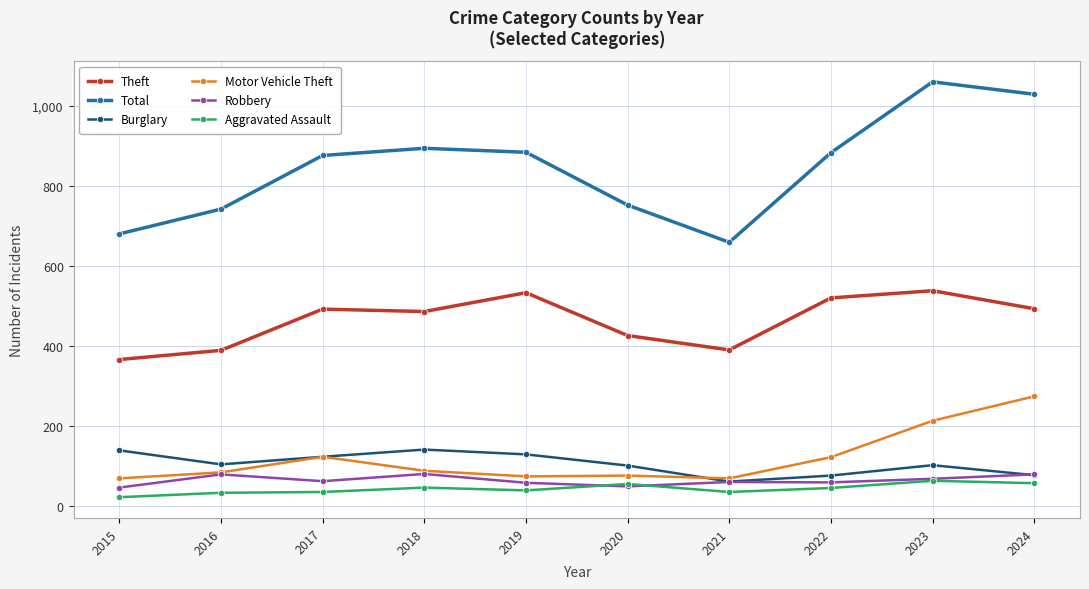

Is it true that Motor Vehicle Theft equals 24 at 2016?

False